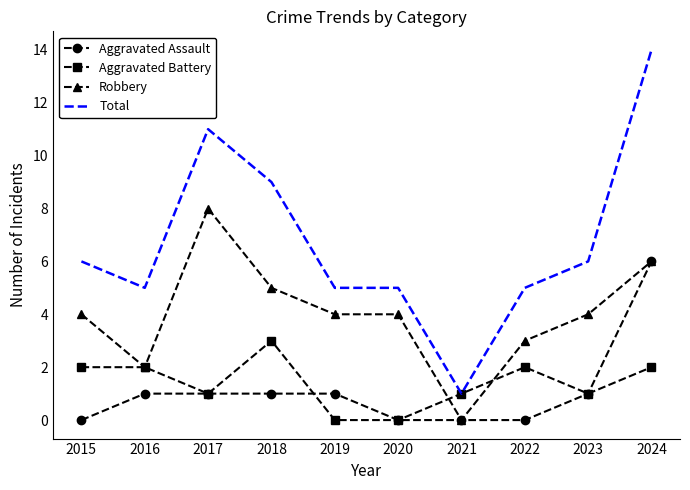

Rank the series at 2018 from lowest to highest value.

Aggravated Assault, Aggravated Battery, Robbery, Total